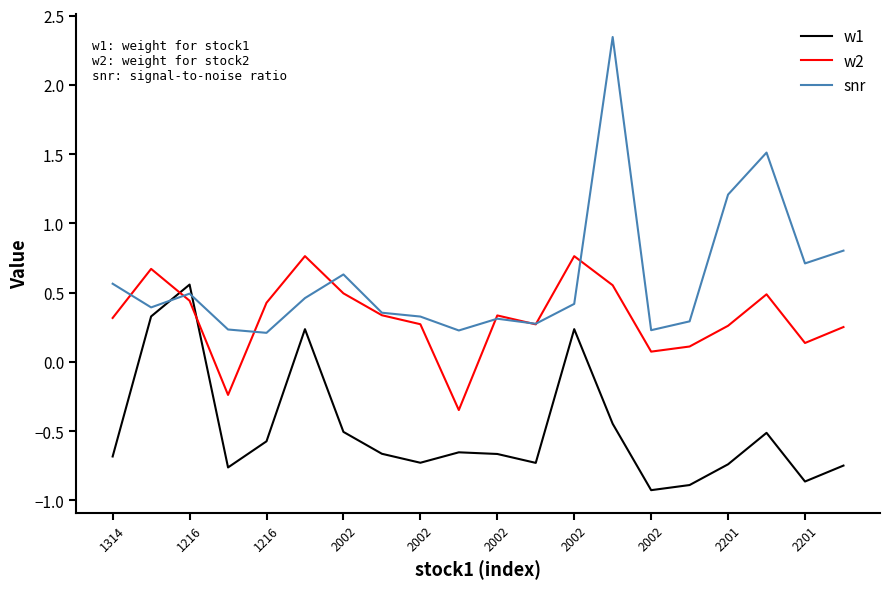

What is the difference between the maximum and minimum values in the w1 series?

1.5